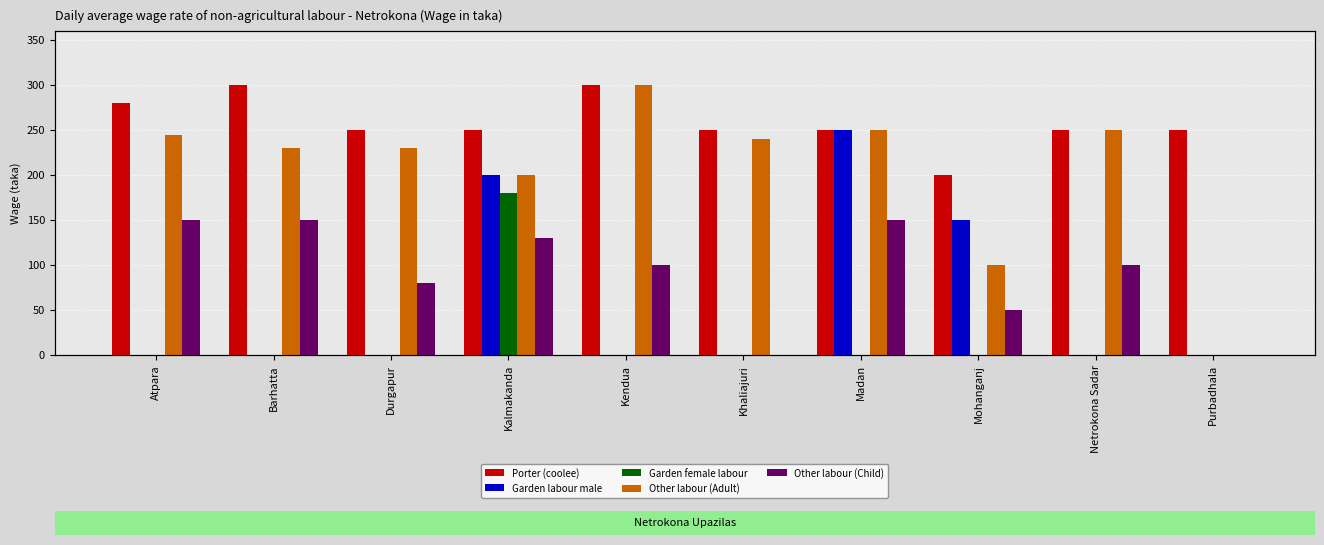

Which has a higher value, Kalmakanda or Atpara?

Atpara